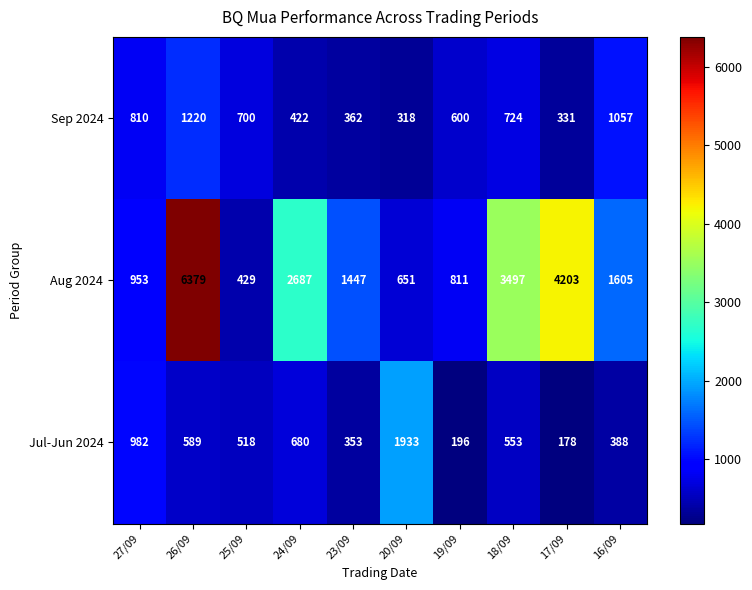

Reading left to right, transcribe all the data shown in this chart.

Sep 2024: 810	1220	700	422	362	318	600	724	331	1057
Aug 2024: 953	6379	429	2687	1447	651	811	3497	4203	1605
Jul-Jun 2024: 982	589	518	680	353	1933	196	553	178	388